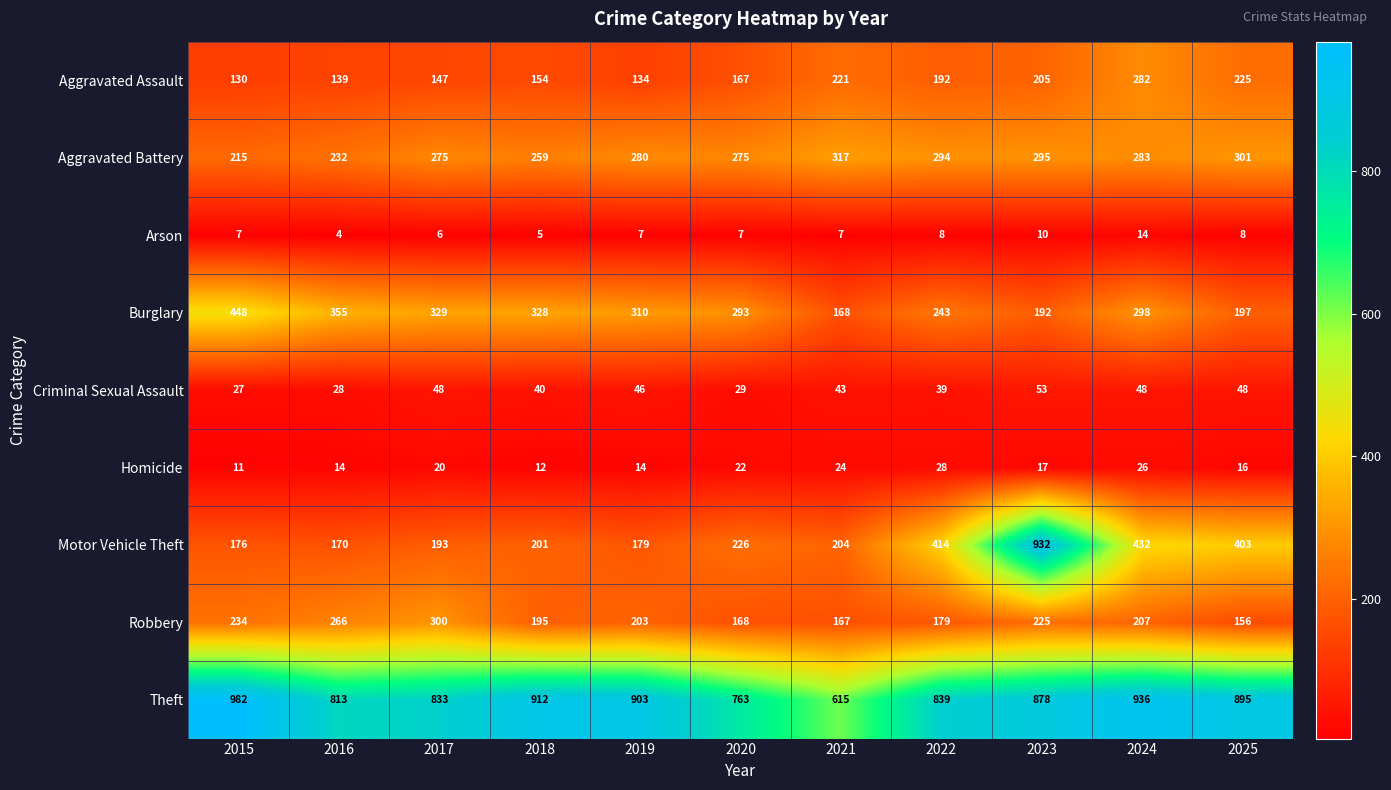

What value does the Theft series have at 2018?

912